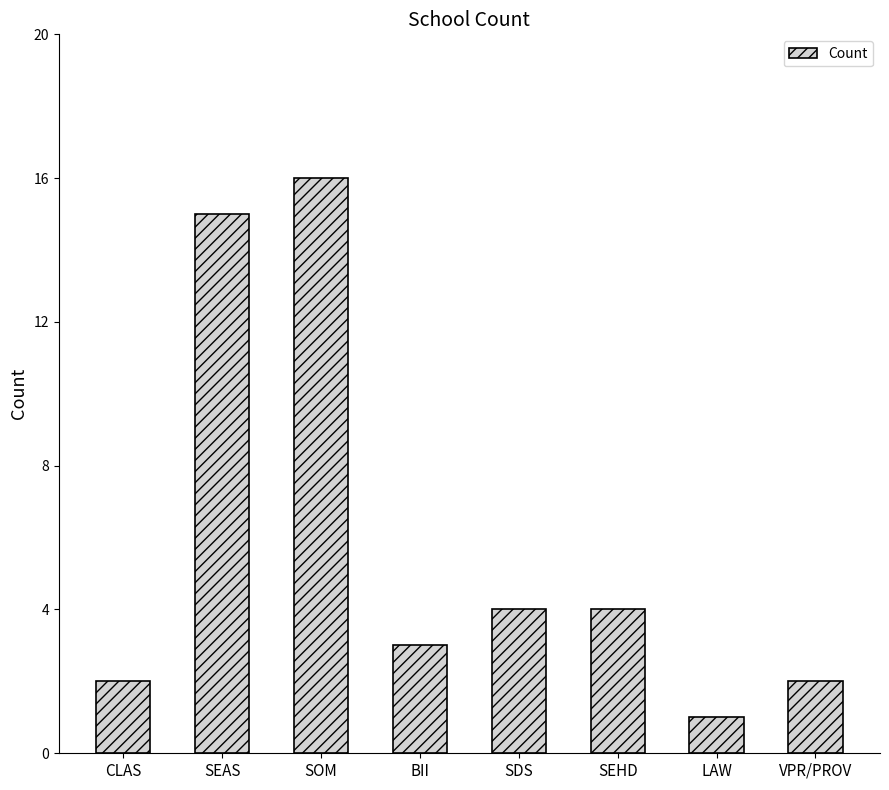

How many values are below 4?

4